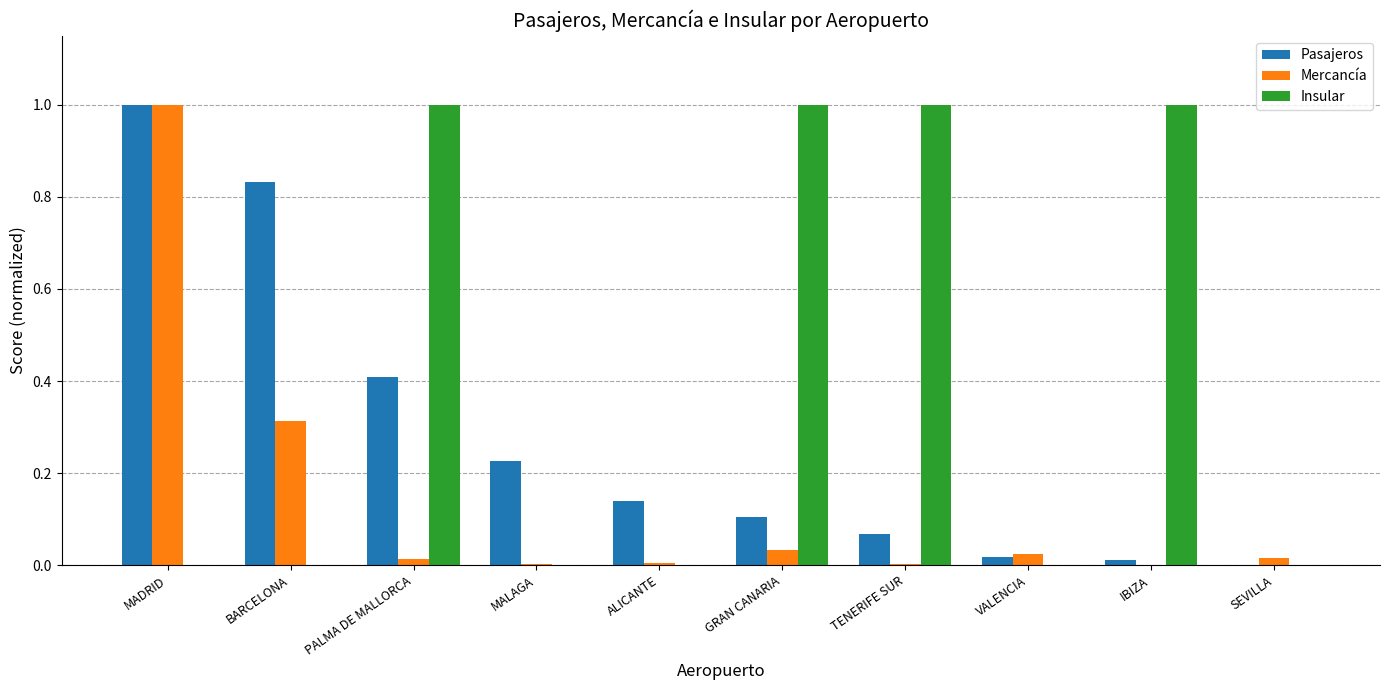

Between GRAN CANARIA and SEVILLA, which series saw the biggest shift?

Insular